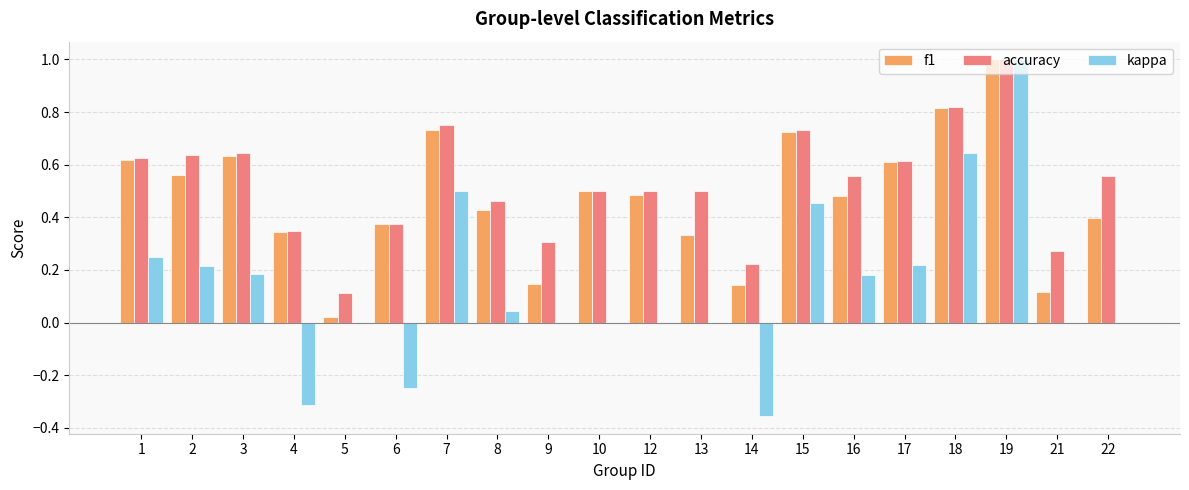

At which category is the sum across all series the highest?

19